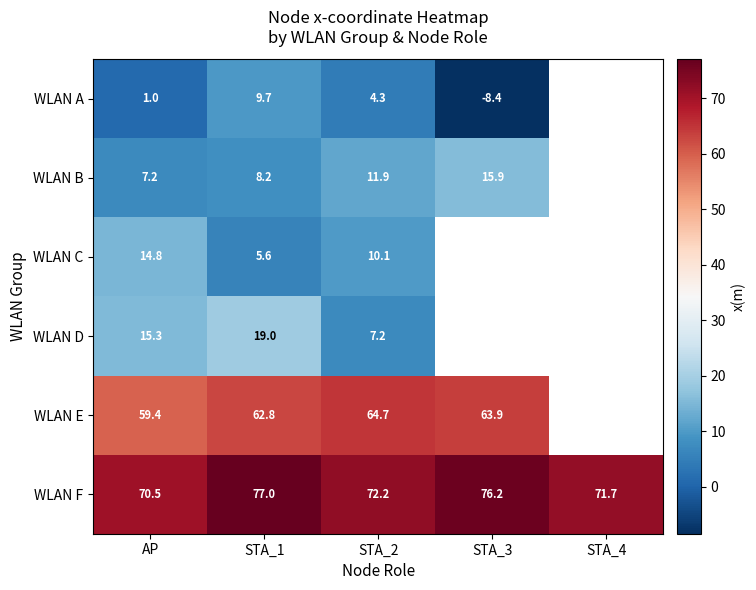

At which category is the sum across all series the highest?

STA_1